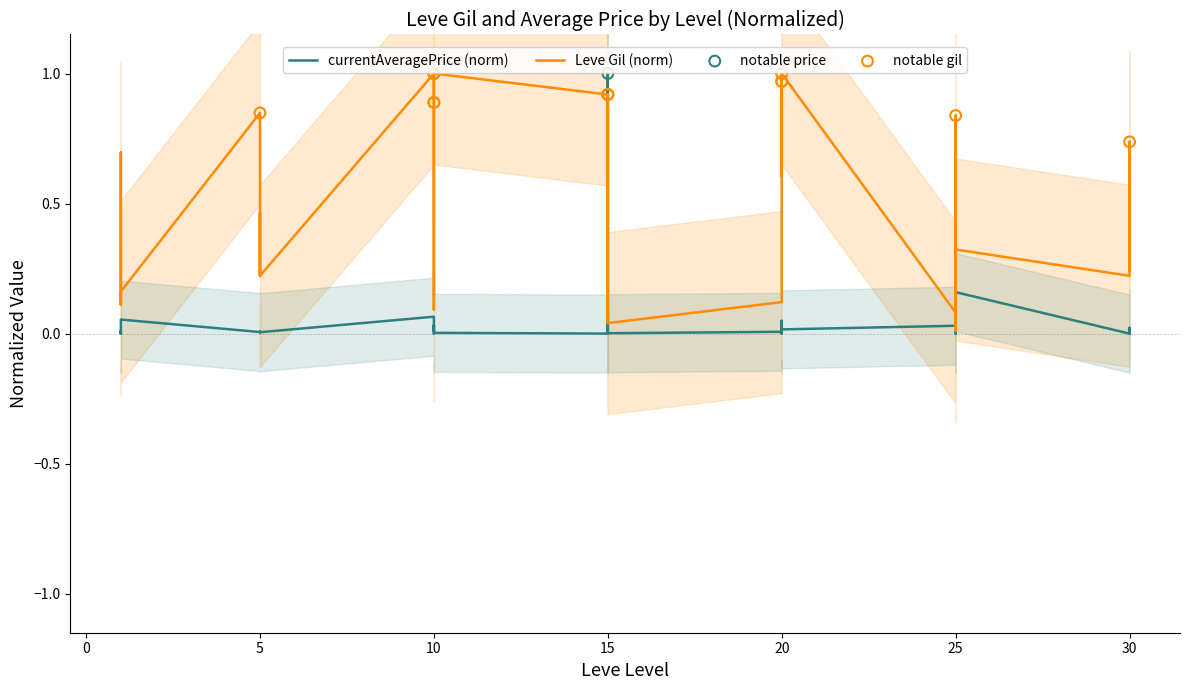

What are all the series names shown in the legend?

Leve Gil, currentAveragePrice